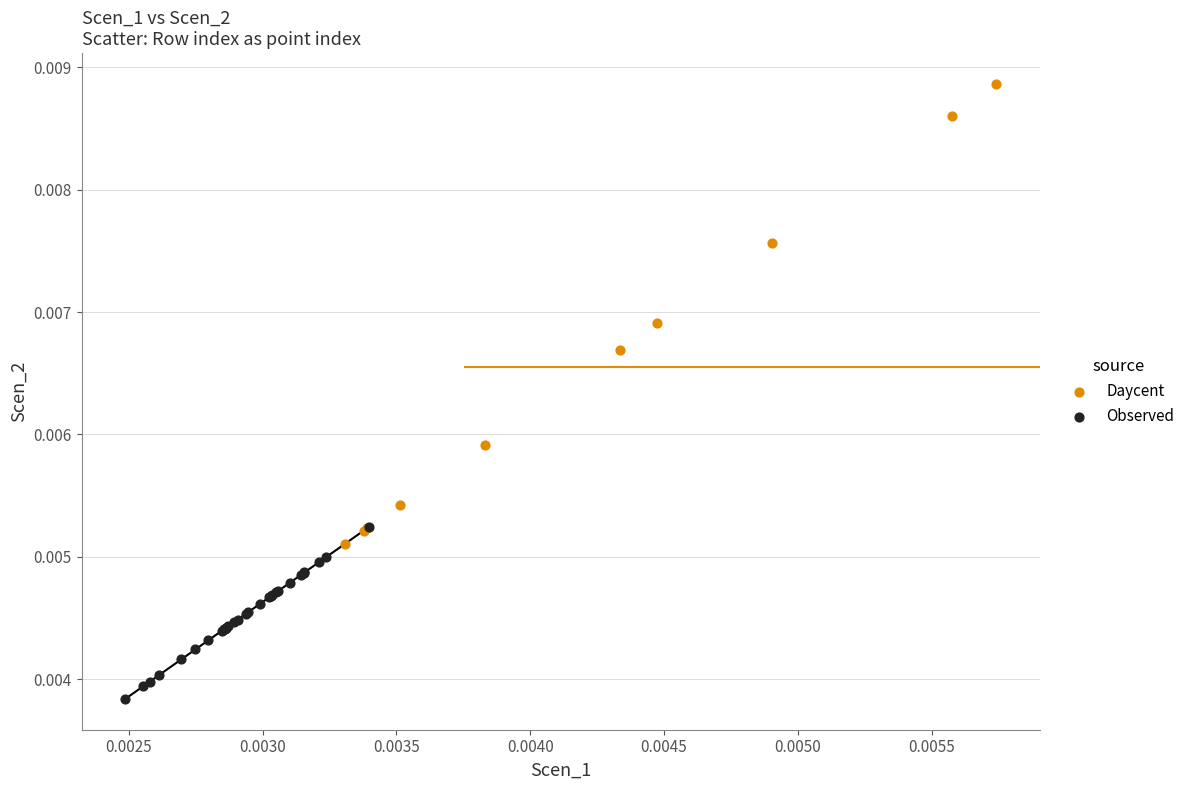

Which series has the widest spread of Y values?

Daycent